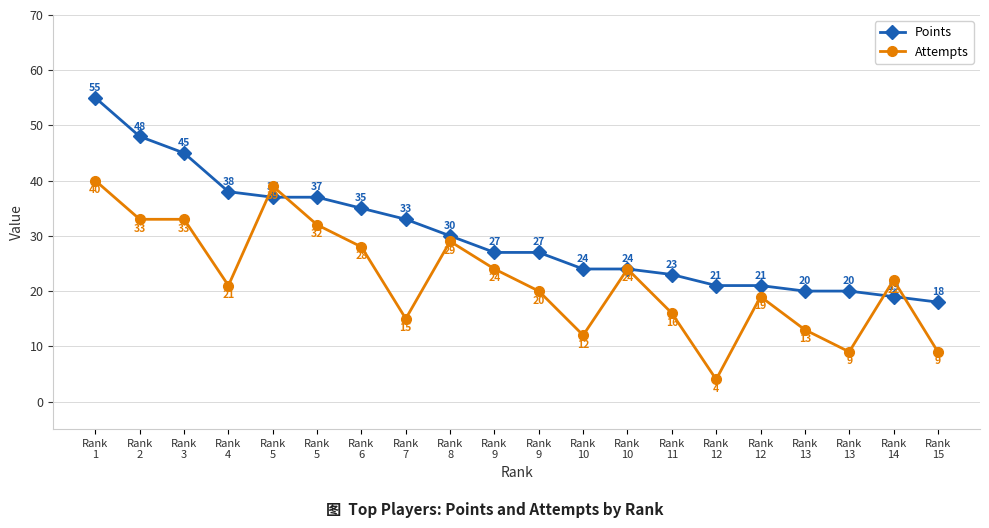

Does the chart display data point markers on the line(s)?

Yes